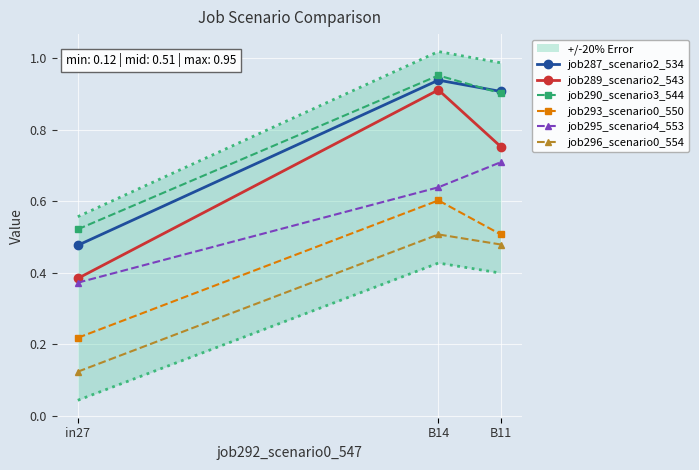

At which label does job295_scenario4_553 reach its peak?

B11